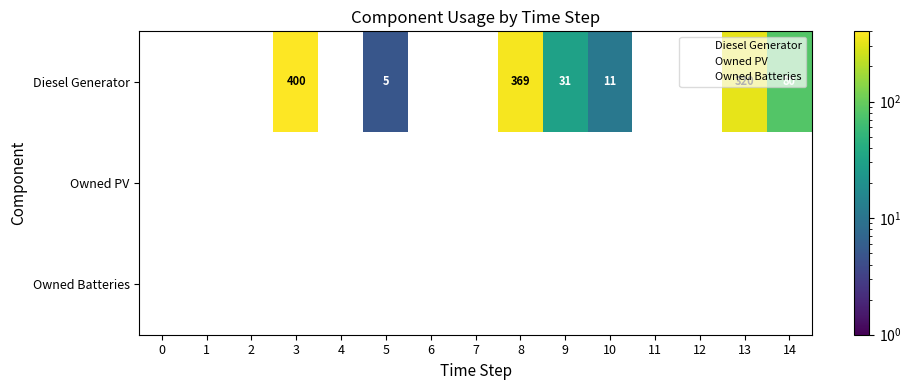

What is the total value across all series at 13?

320